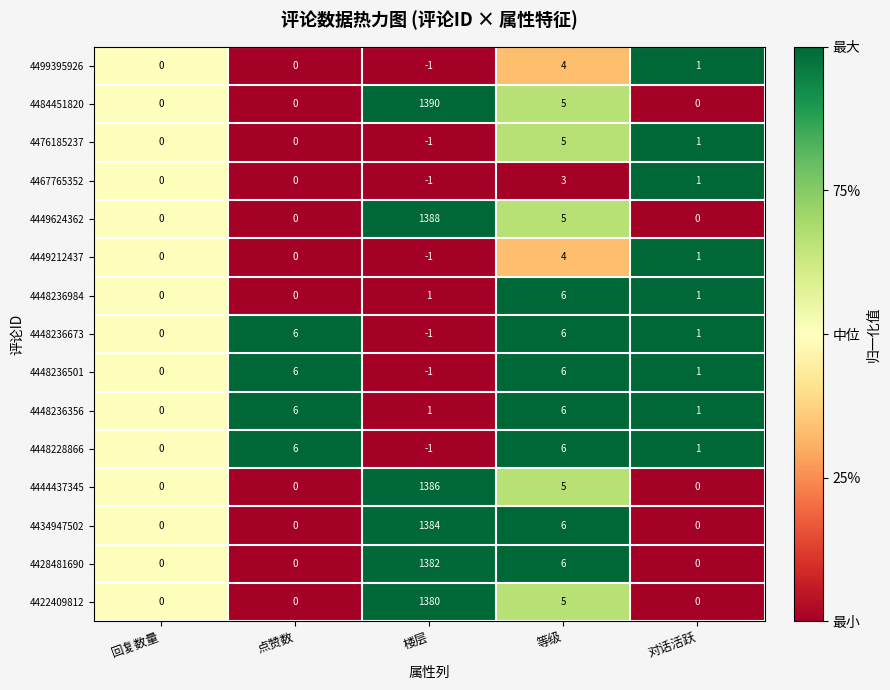

Which category has the highest value across all series?

楼层